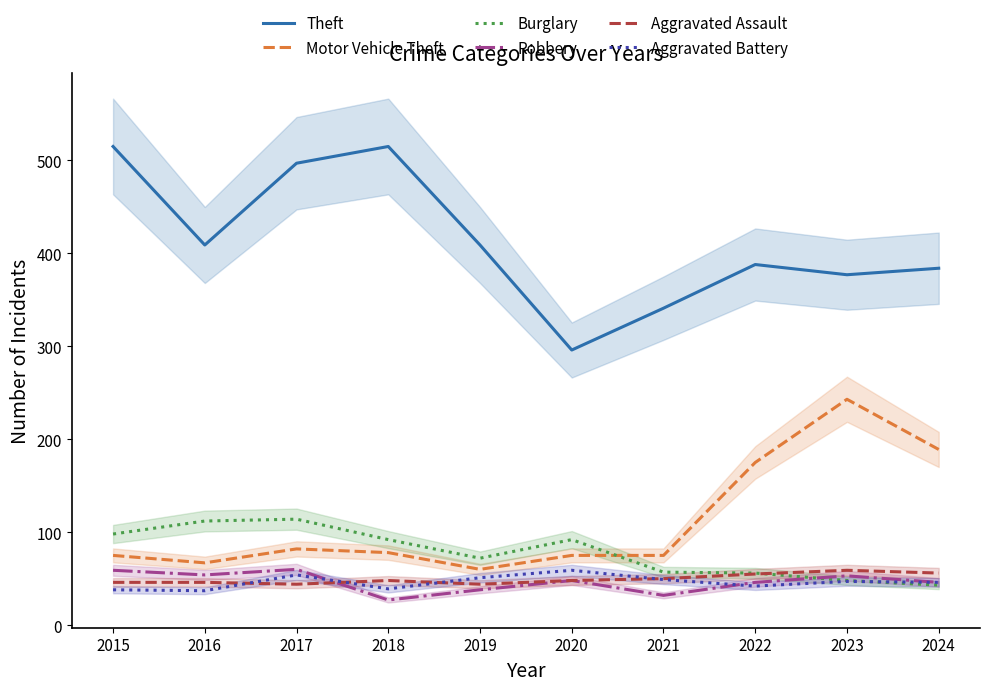

Which series has the largest total across all categories?

Theft